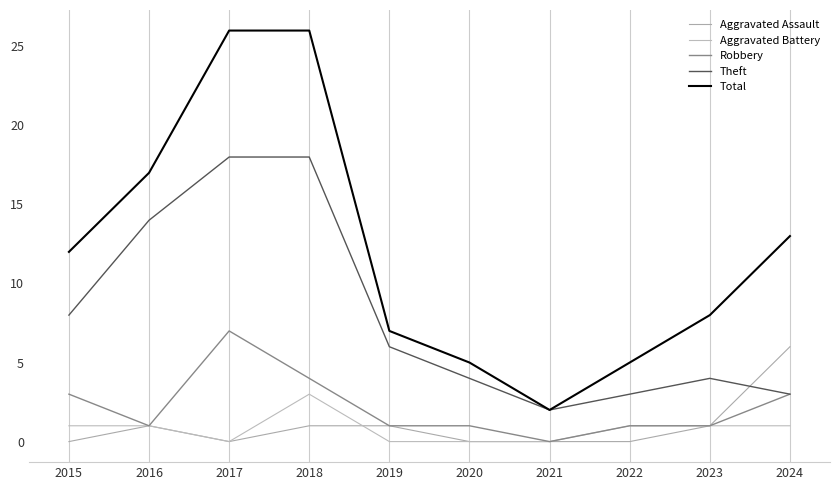

True or false: Aggravated Battery and Theft intersect in this chart.

False